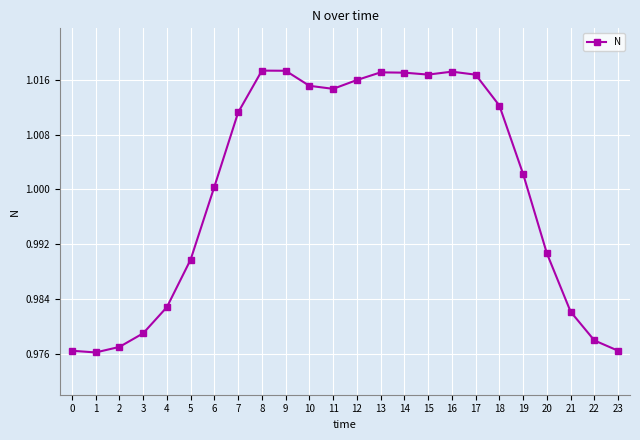

The chart shows a value of 1.0 at 14. True or false?

True